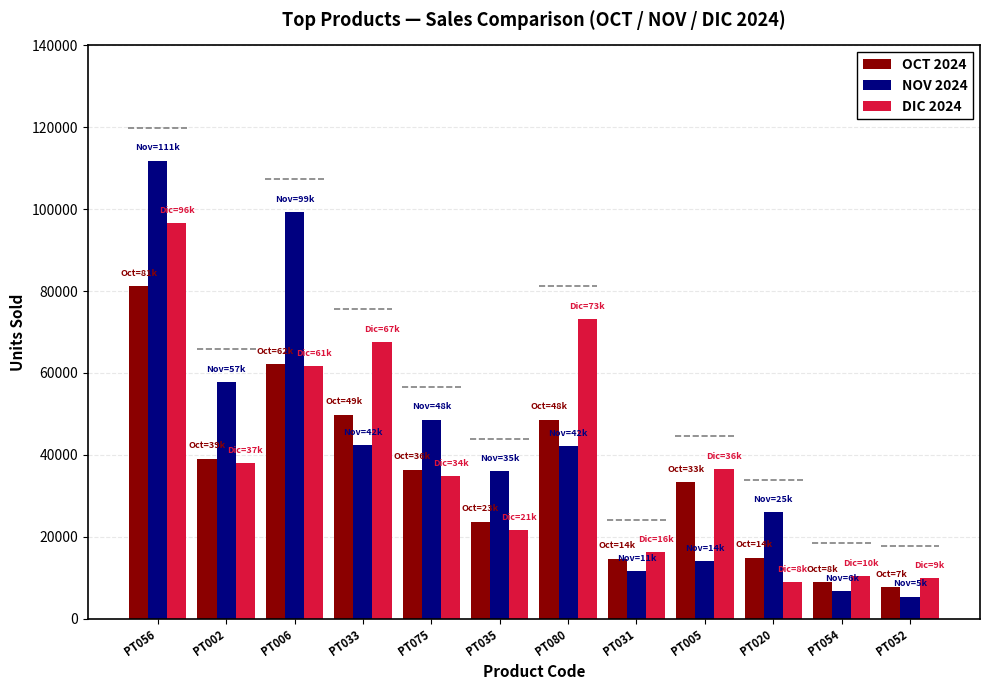

What is the total value across all series at PT075?

119742